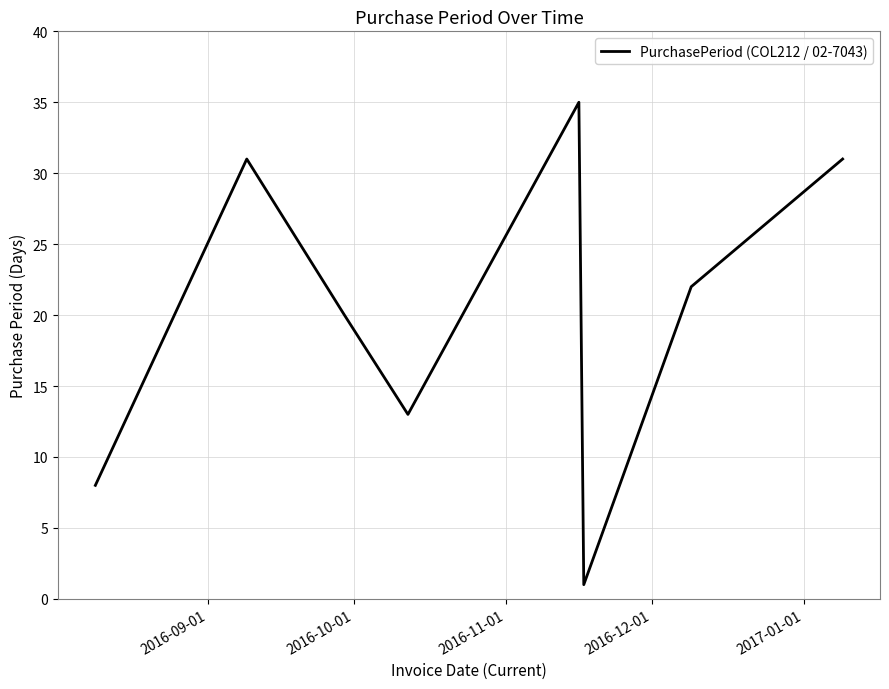

What is the average value?

20